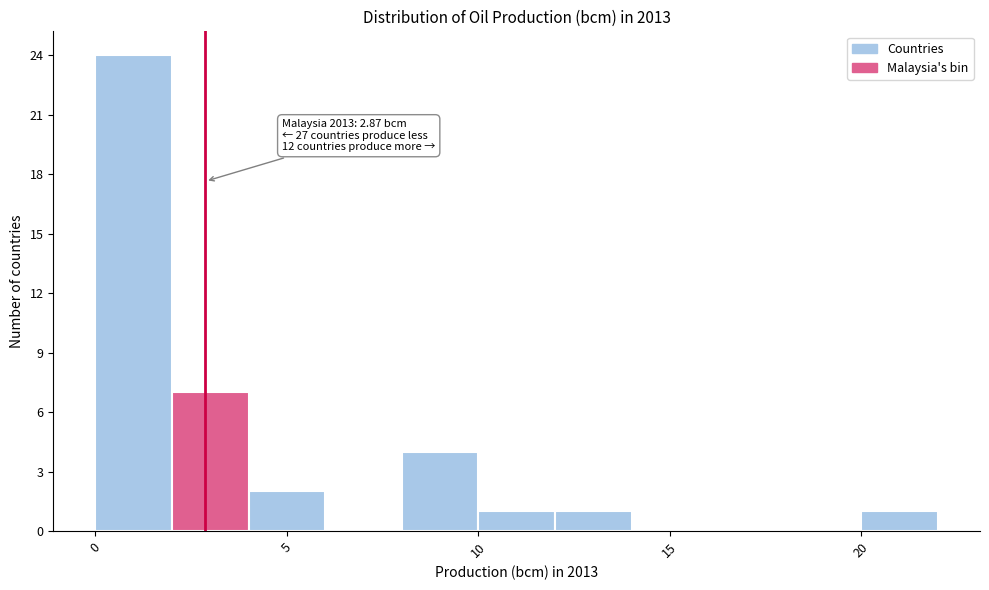

Which range on the x-axis has the tallest bar?

0 to 2